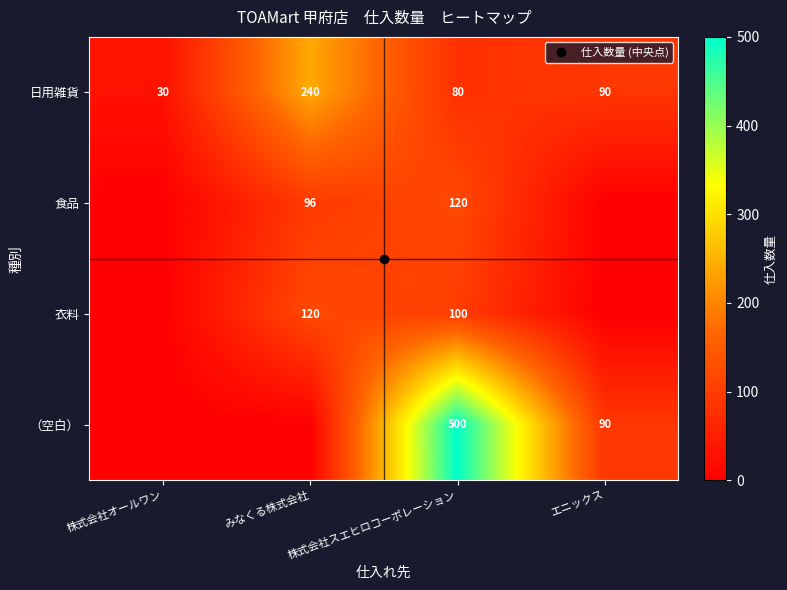

Where is 衣料 nearest to the value 60?

株式会社スエヒロコーポレーション